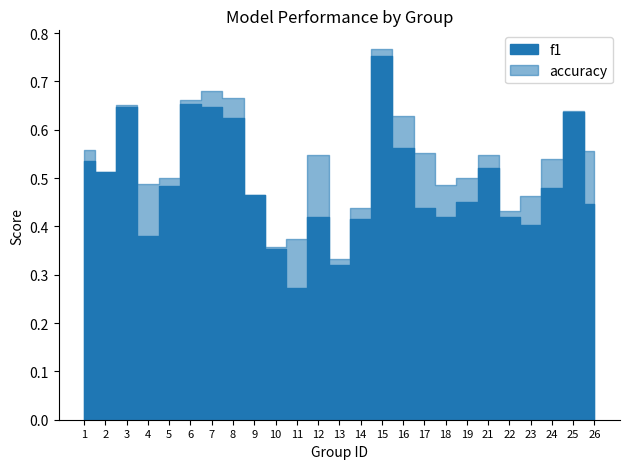

What are all the series names shown in the legend?

f1, accuracy